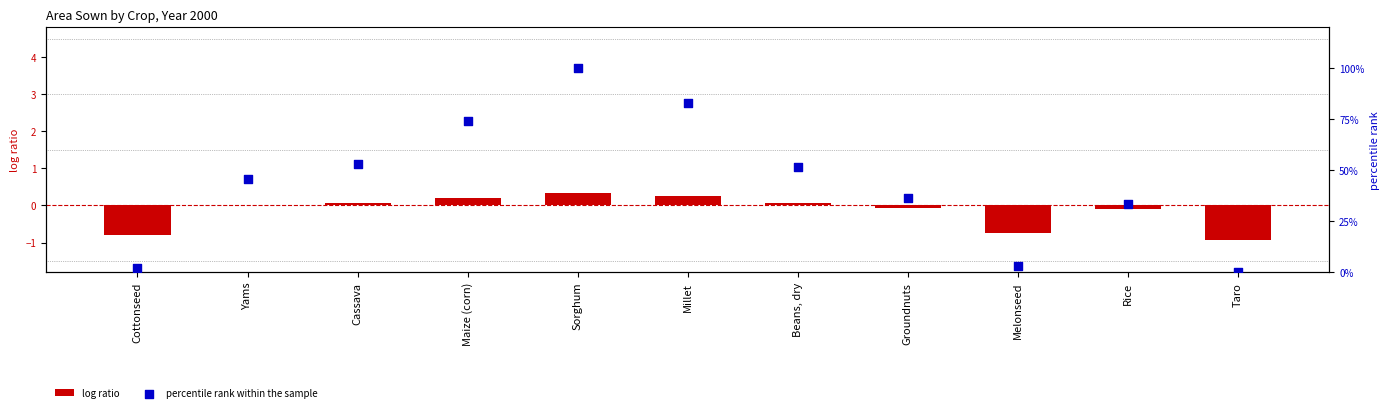

Which series has the largest total across all categories?

percentile rank within the sample